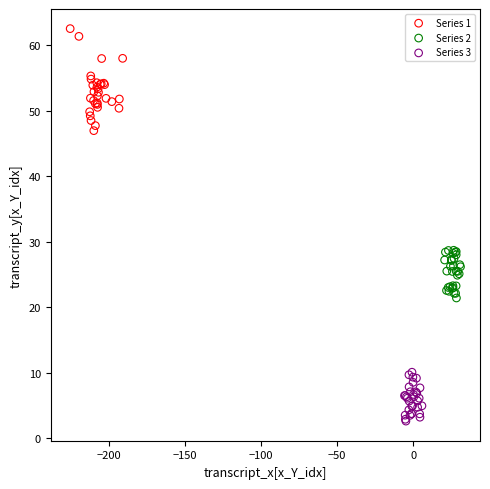

Which series has the largest Y range (max minus min)?

Series 1